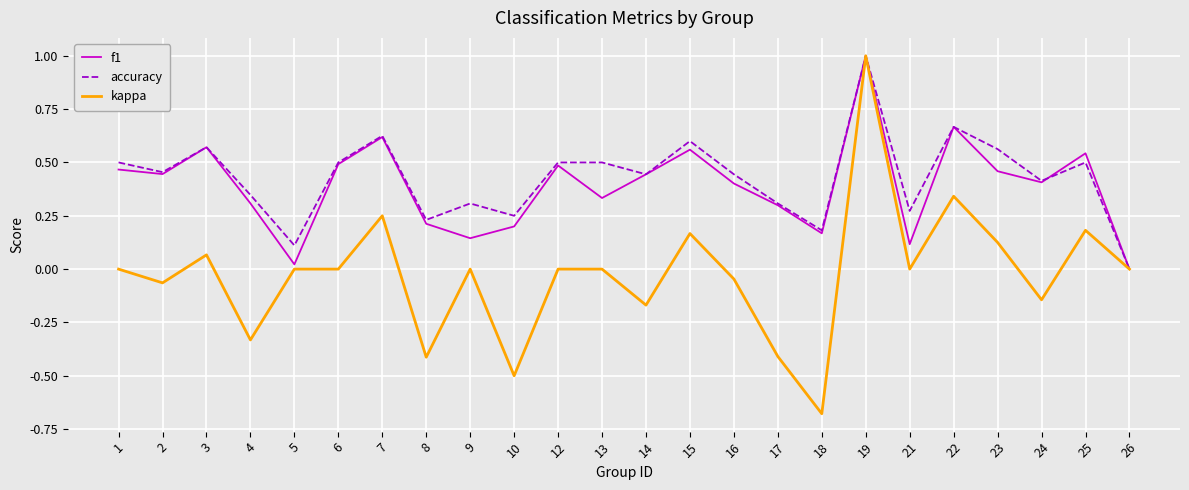

Which series has the widest spread of values?

kappa